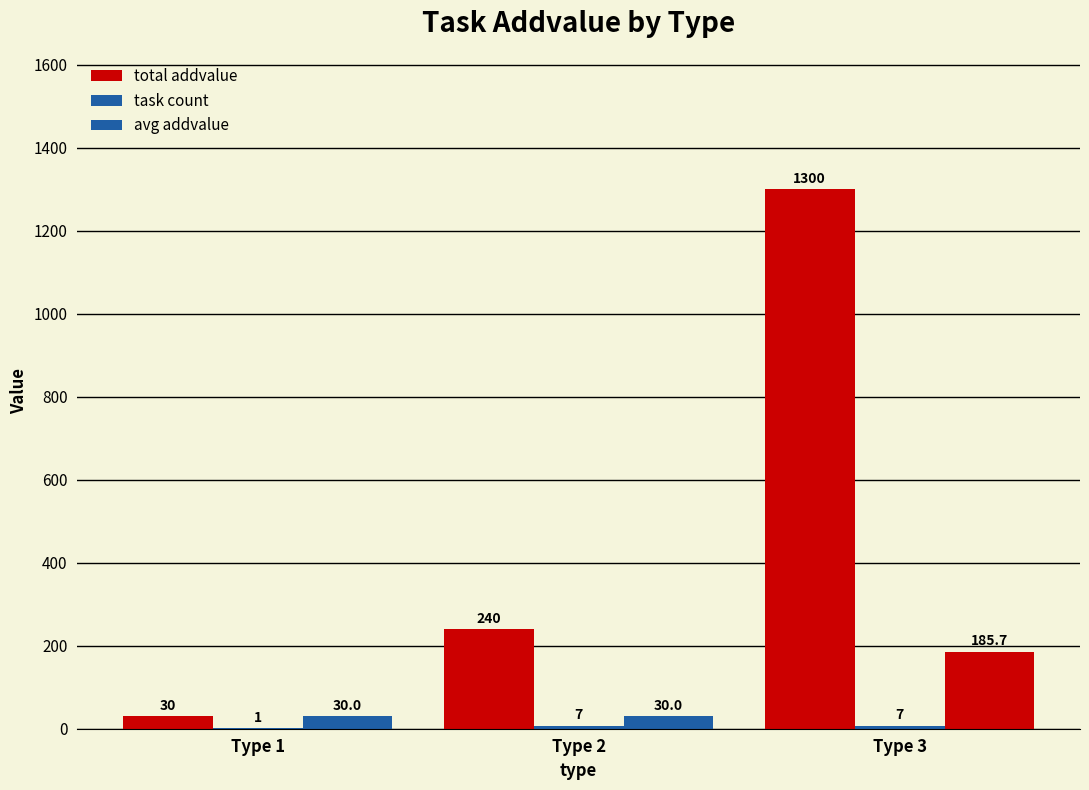

How many groups of bars are there?

3